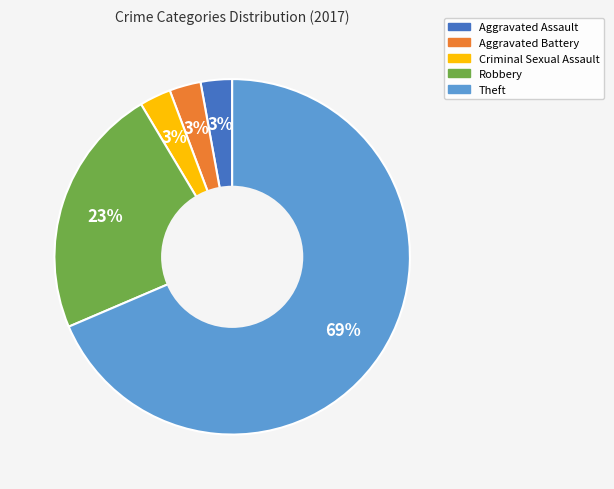

What is the largest slice in the pie chart?

Theft